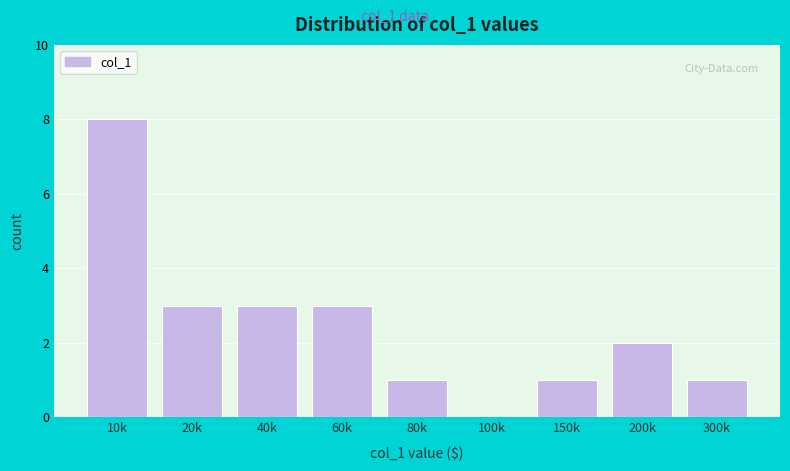

Reading left to right, what are all the values shown in this chart?

10k=8	20k=3	40k=3	60k=3	80k=1	100k=0	150k=1	200k=2	300k=1